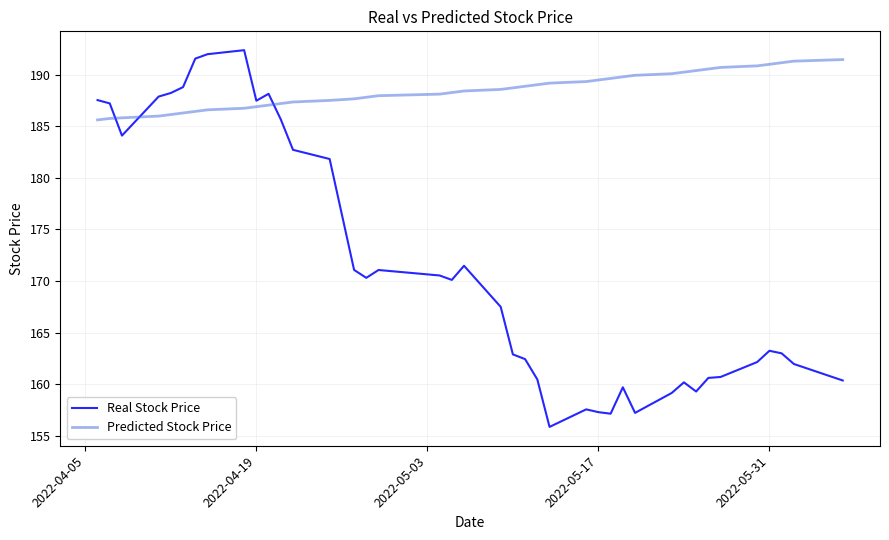

Which series has the largest total across all categories?

Predicted Stock Price